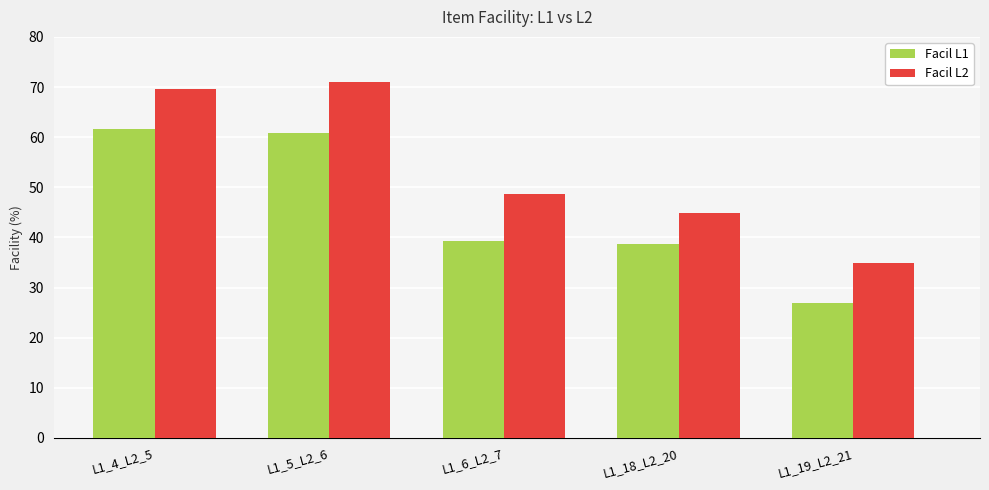

What is the highest value of the Facil L1 series?

61.7